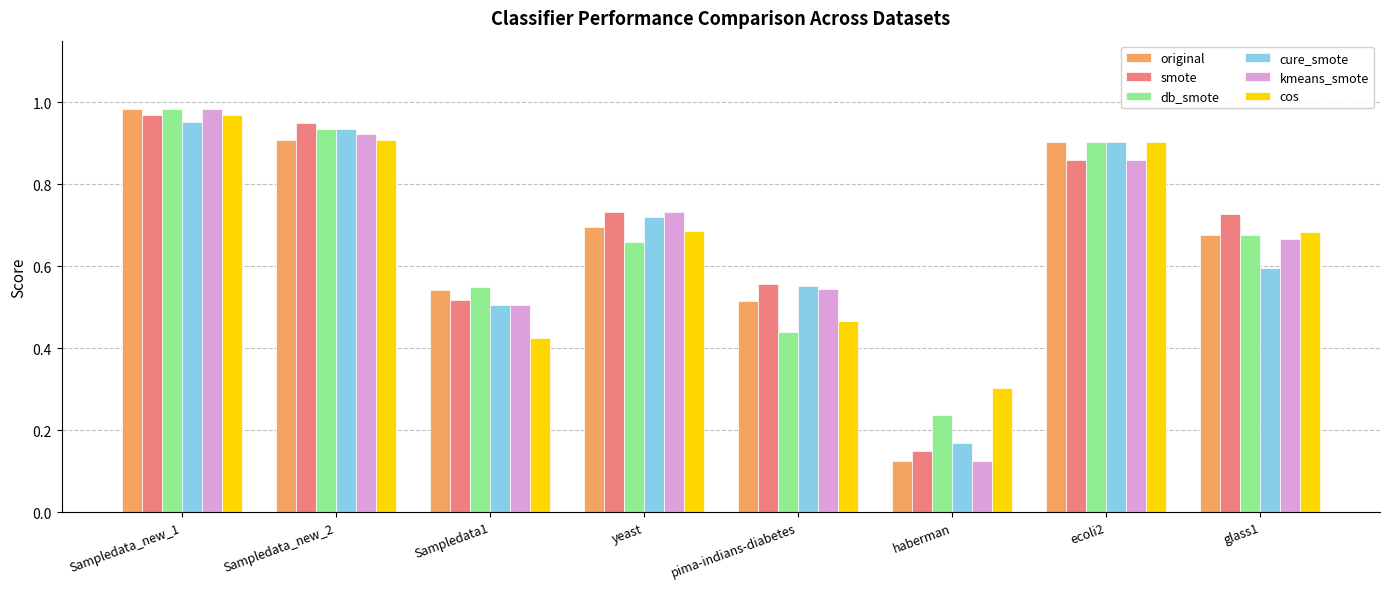

Which series changed the most between Sampledata_new_1 and Sampledata_new_2?

original